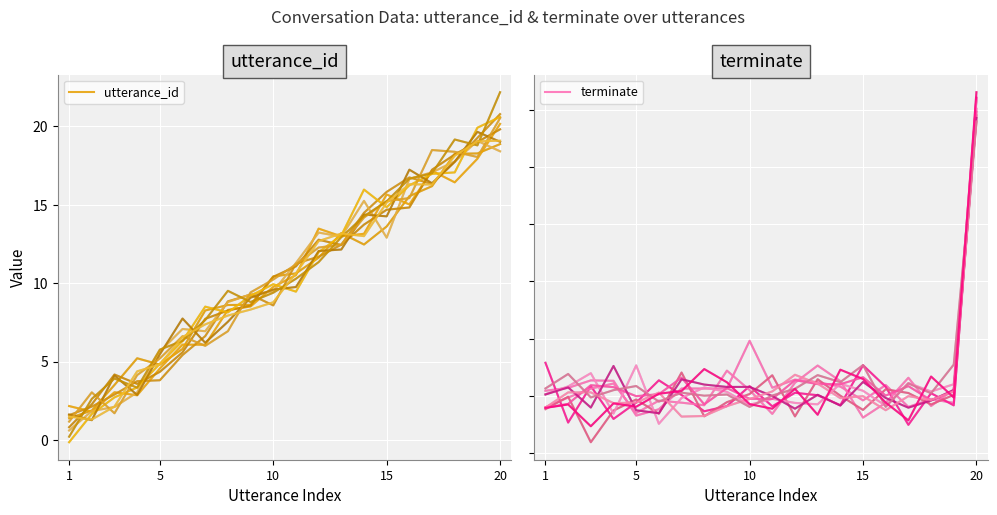

What is the greatest value displayed?

18.9